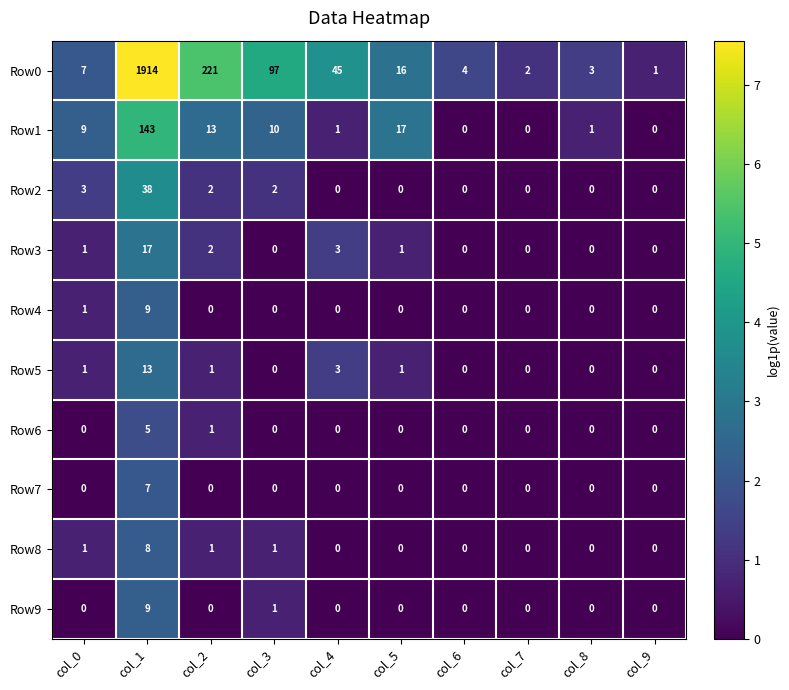

What is the total value across all series at col_7?

2